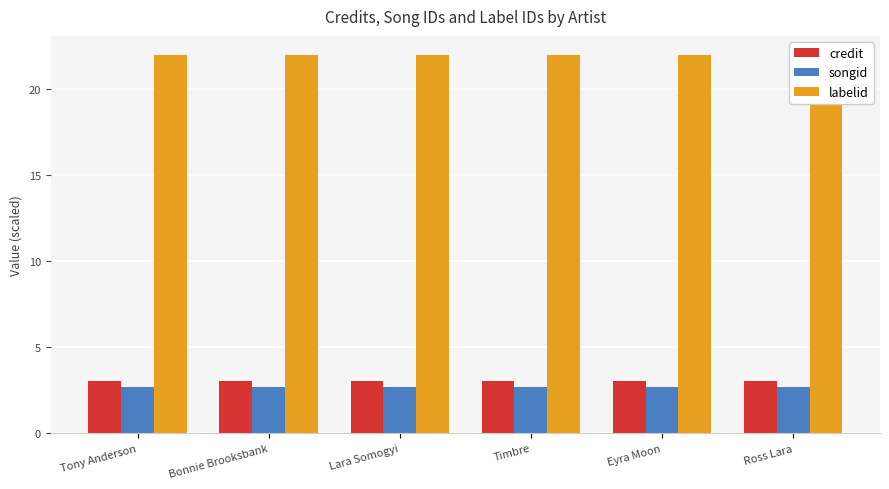

What are all the series names shown in the legend?

credit, songid, labelid